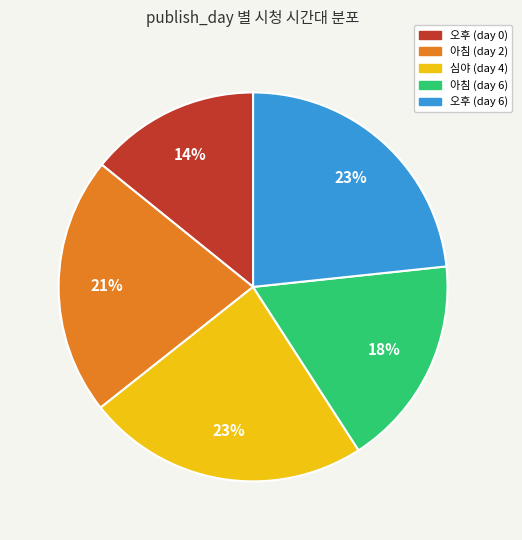

How many segments does this pie chart have?

5